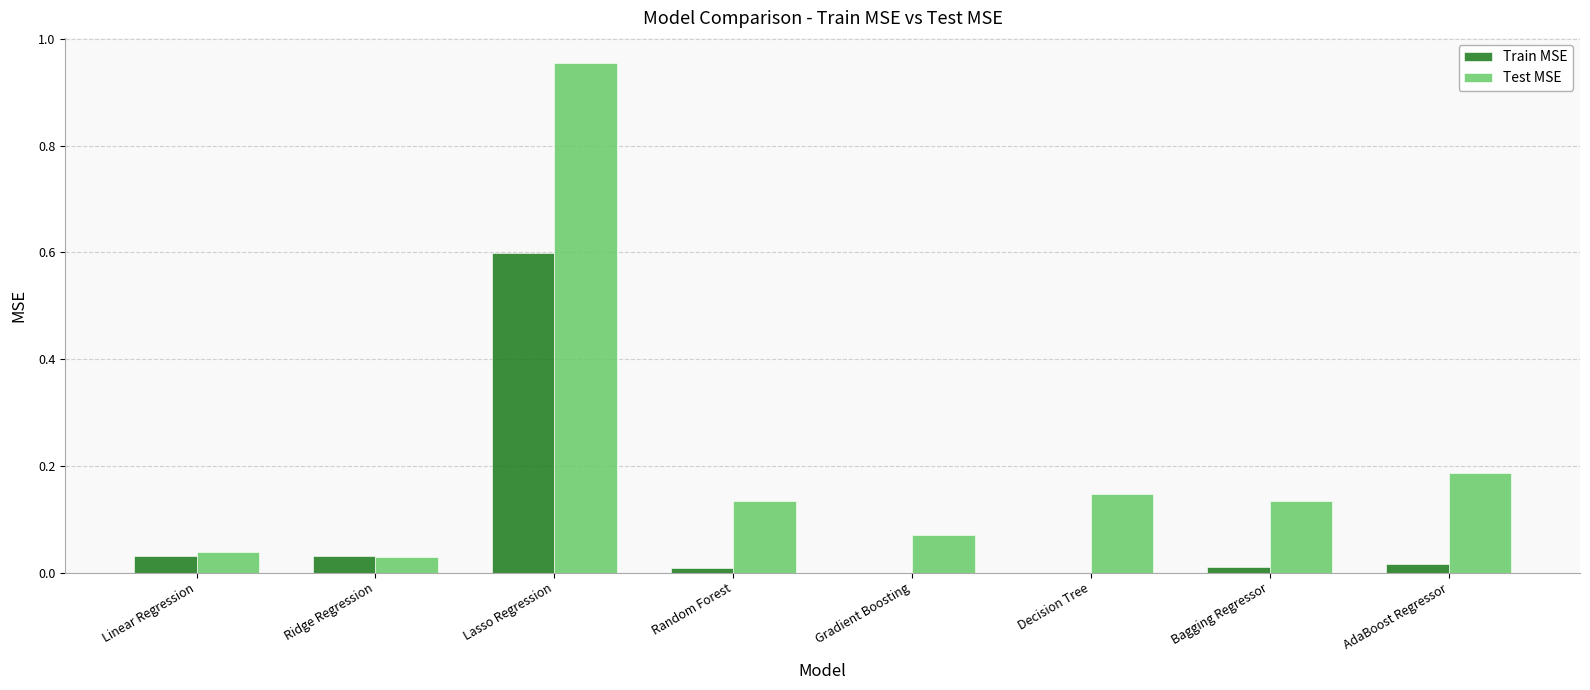

What is the approximate value of Train MSE at Lasso Regression?

0.6